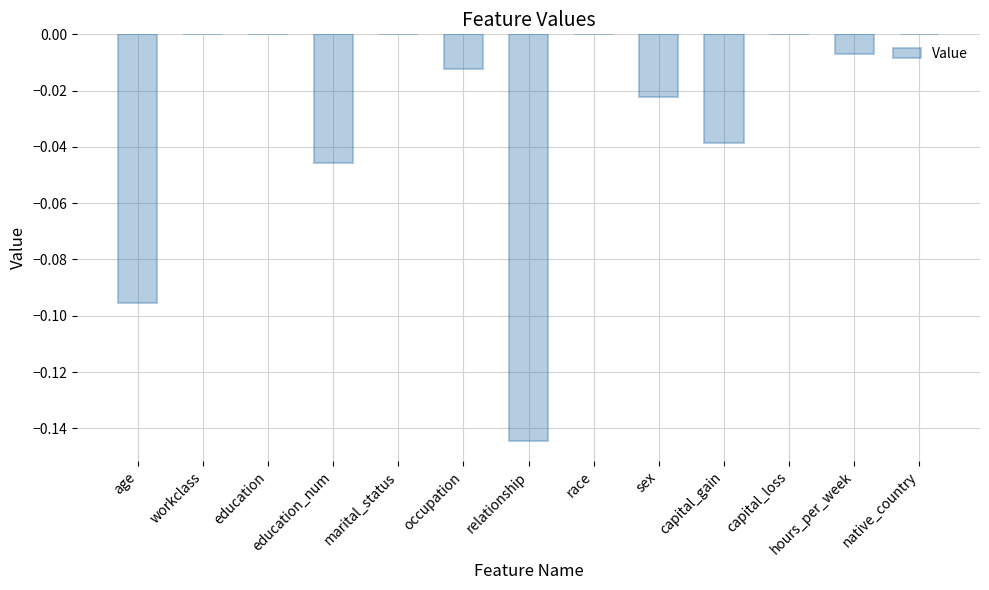

What is the sum of all values?

-0.4